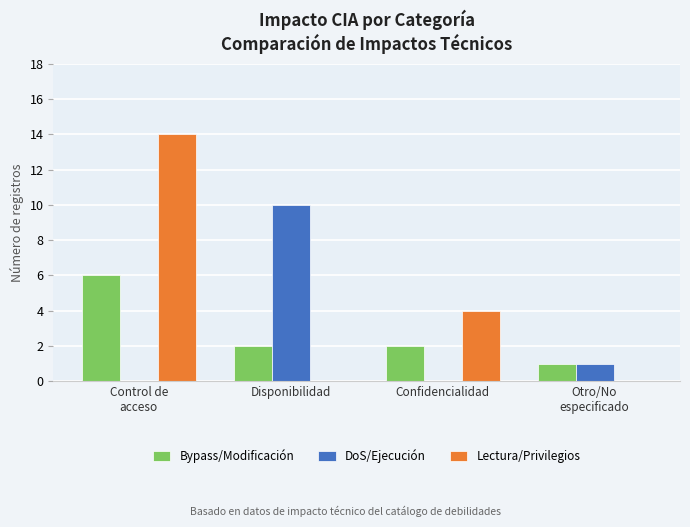

How many data points does each series have?

4